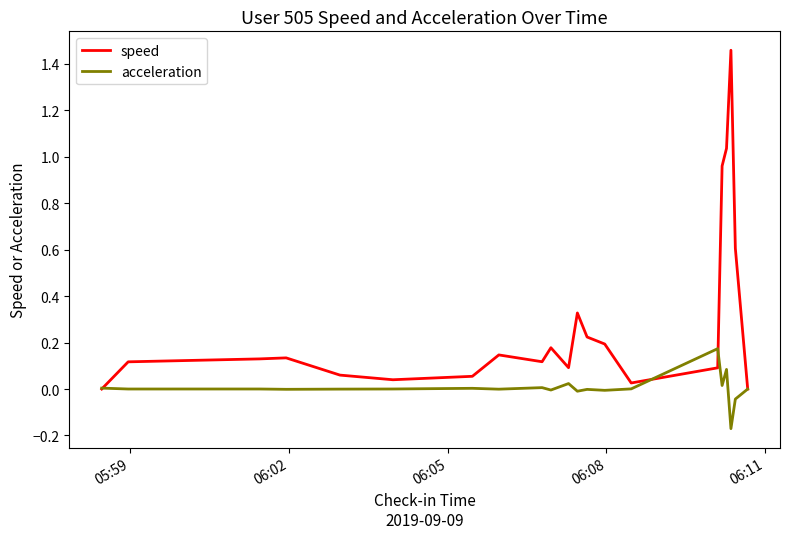

Which series has the widest spread of values?

speed